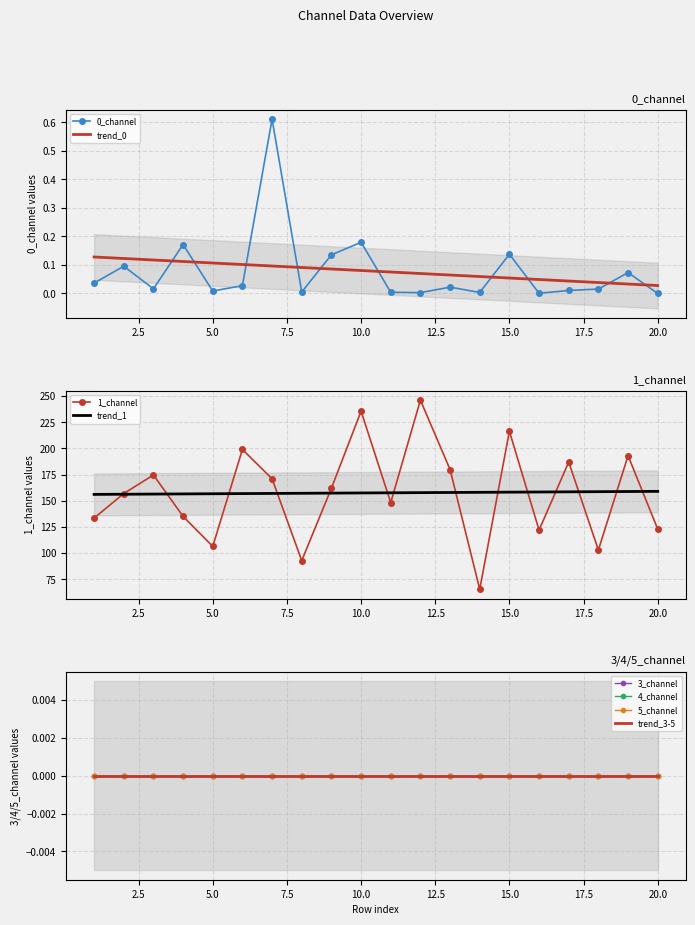

True or false: 1_channel has a value of 216.4 at 15.0.

True